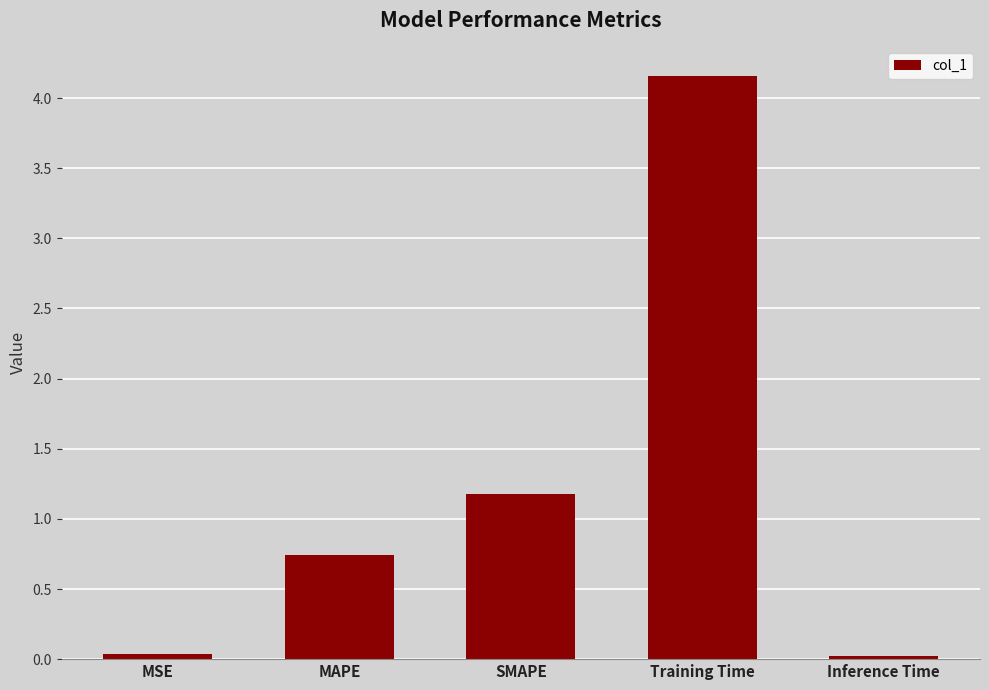

How many categories are shown in the chart?

5